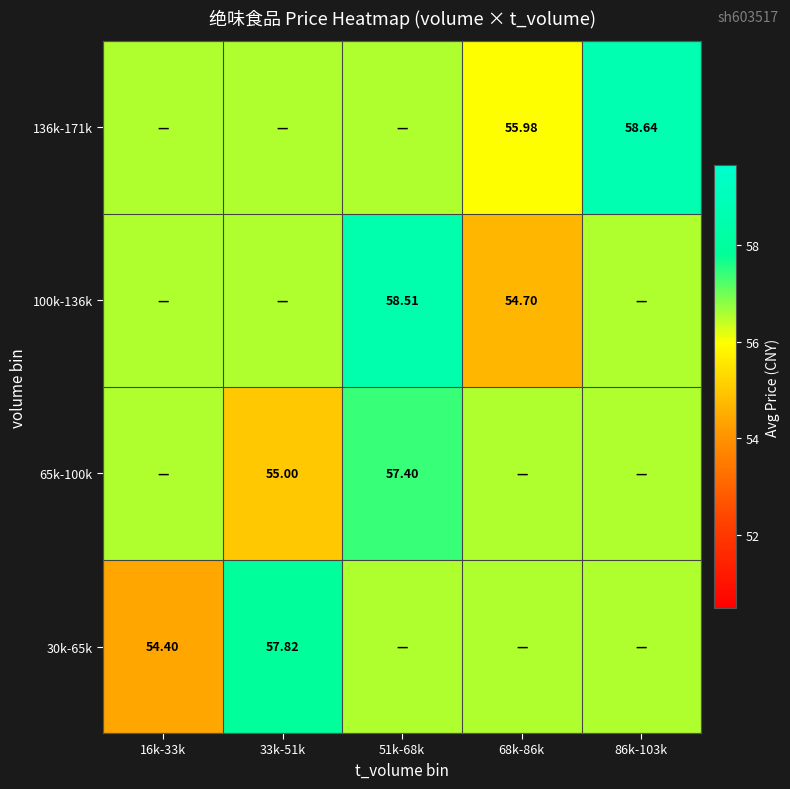

How many data points does each series have?

5